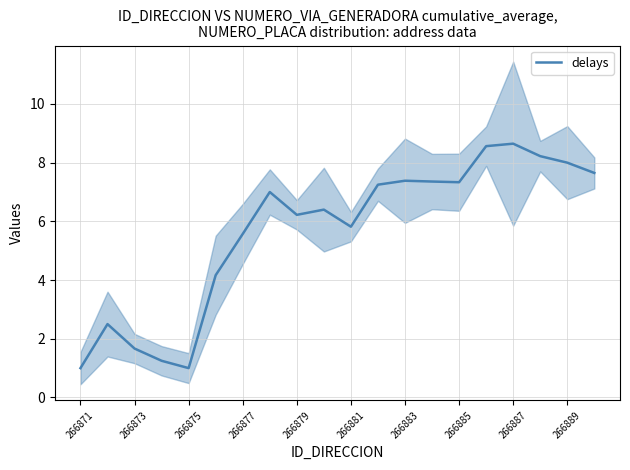

What is the highest value of the delays series?

8.6